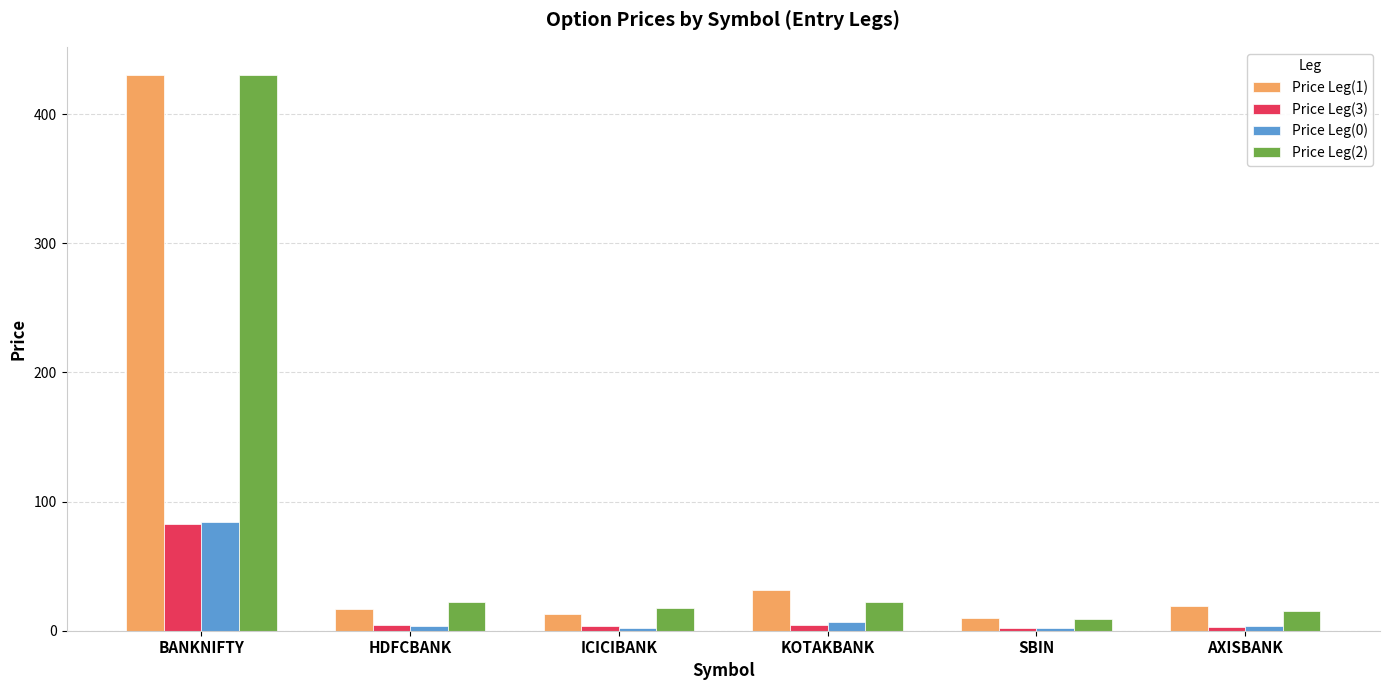

The value of Price Leg(2) at ICICIBANK is 17.6. True or false?

True